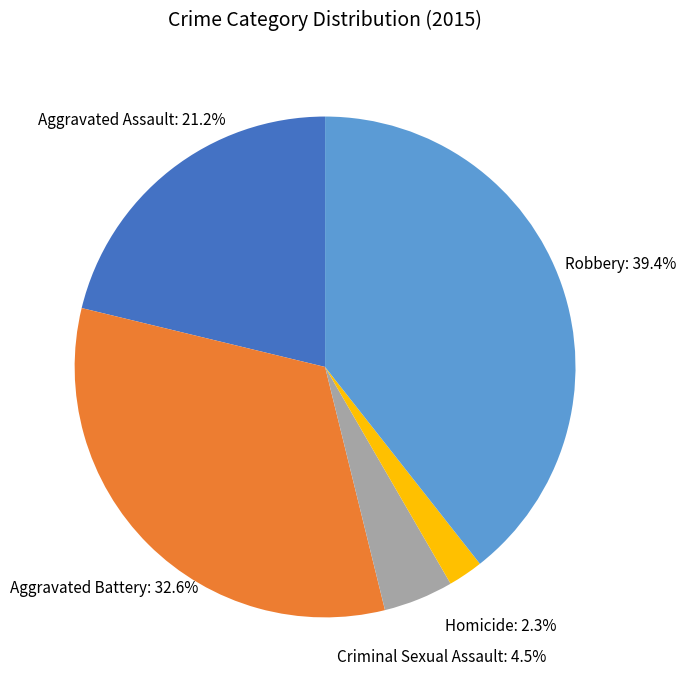

How many slices are in this pie chart?

5